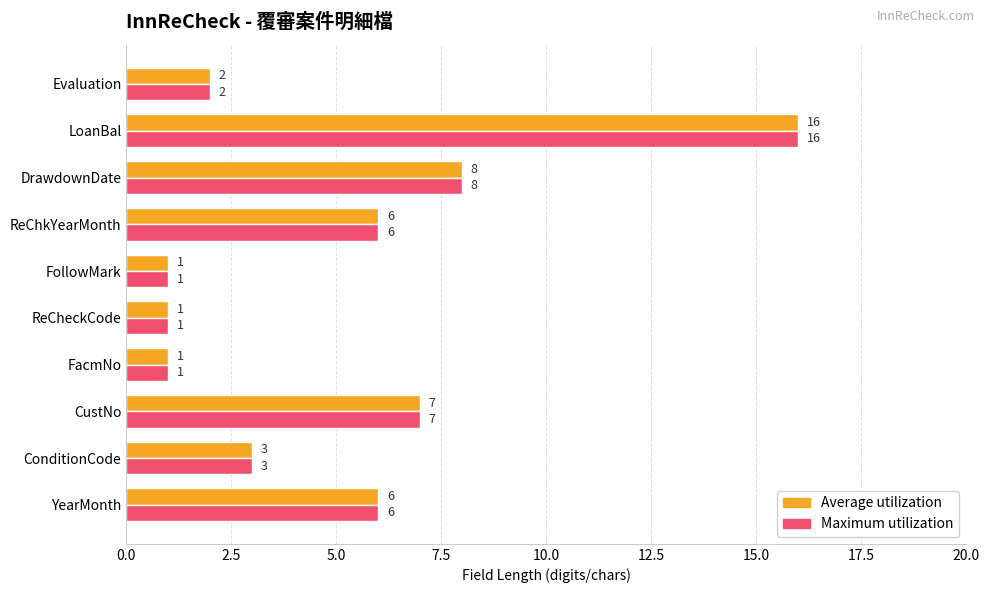

At which category is the sum across all series the highest?

LoanBal